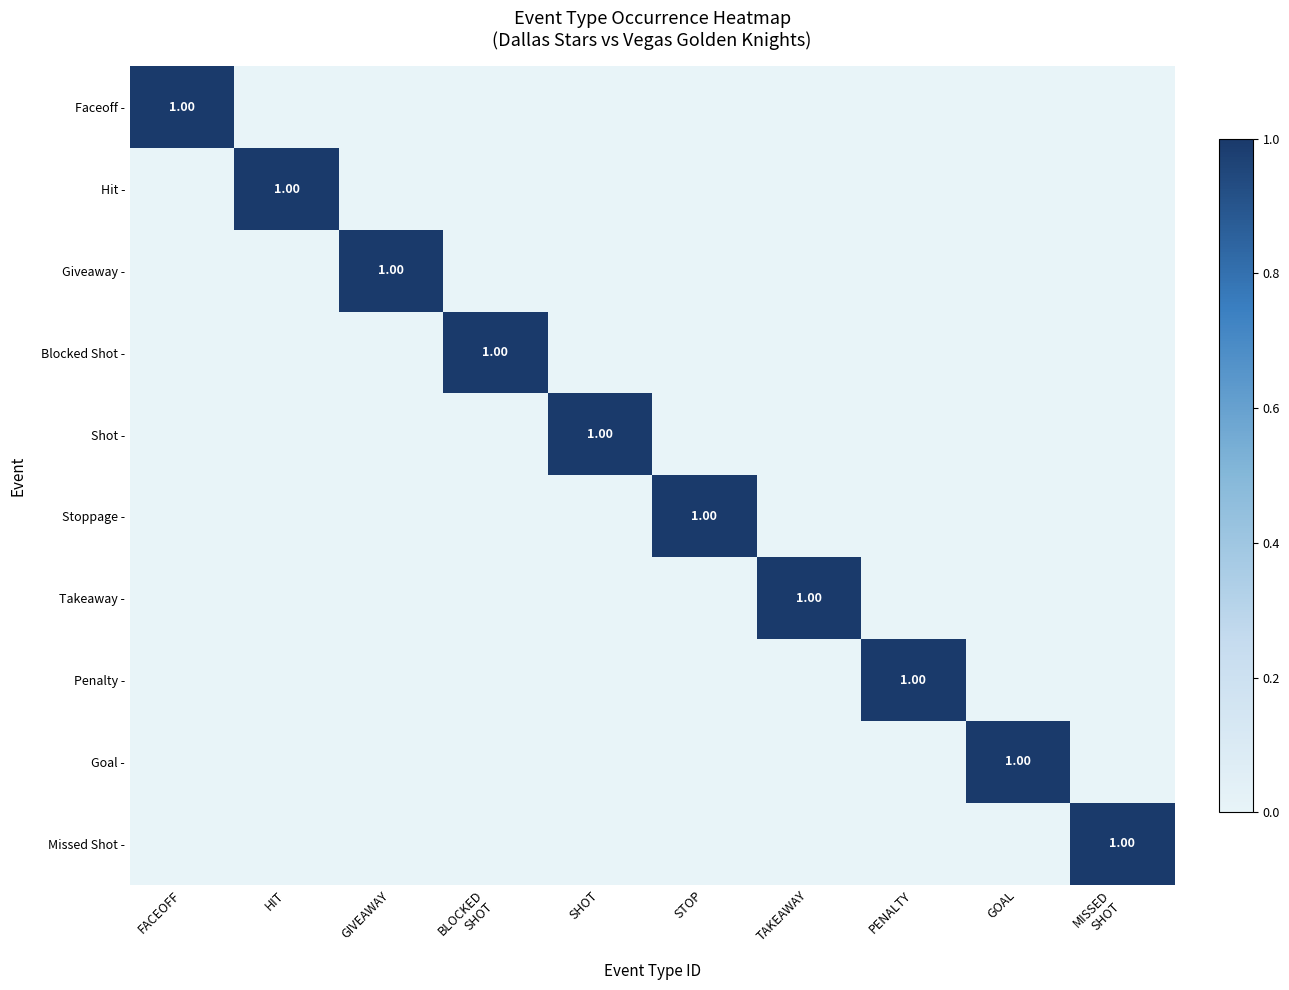

Which series has the largest total across all categories?

Faceoff -